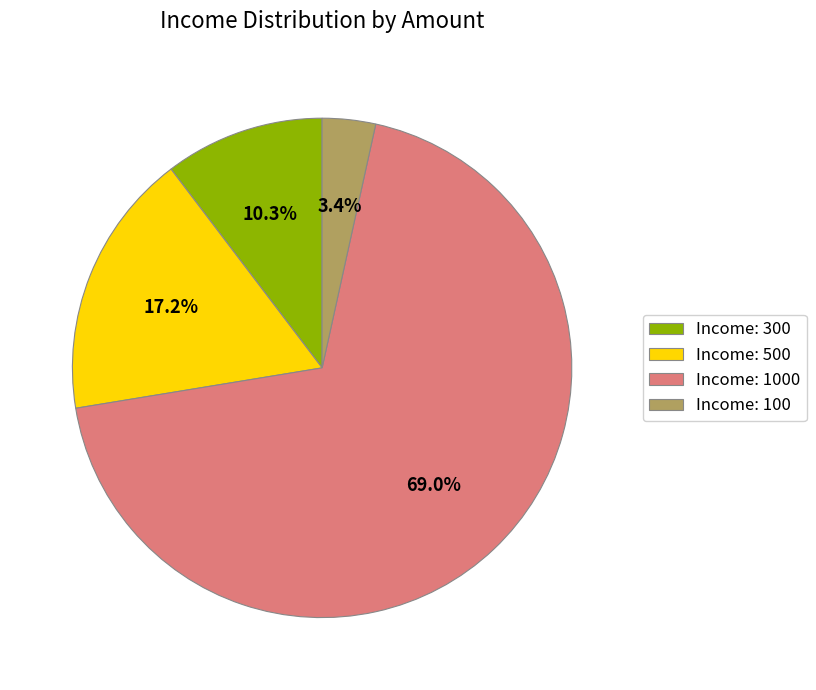

Is Income: 500 the majority of the pie?

No